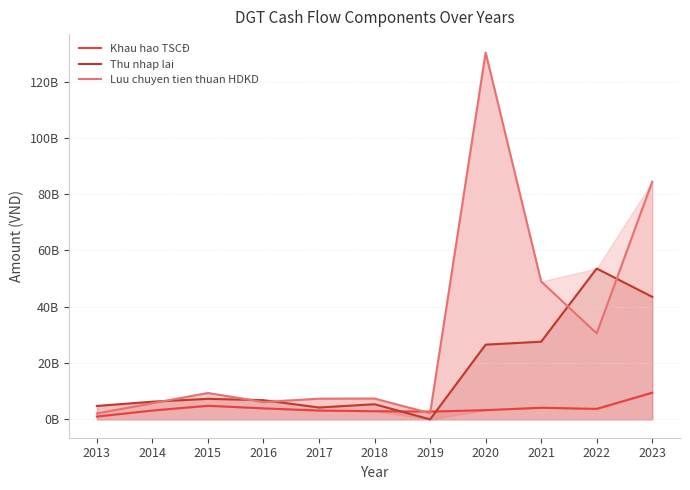

List the series in order of their overall mean, lowest first.

Khau hao TSCĐ, Thu nhap lai, Luu chuyen tien thuan HDKD